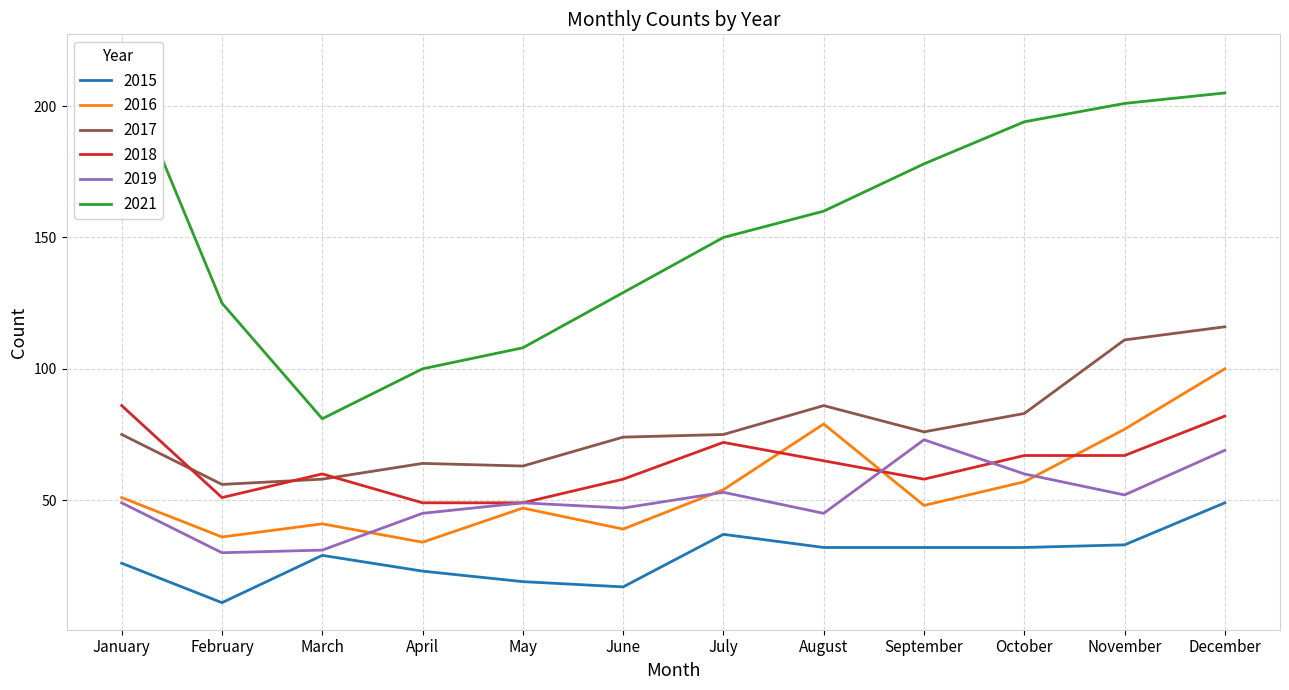

How many categories are shown in the chart?

12